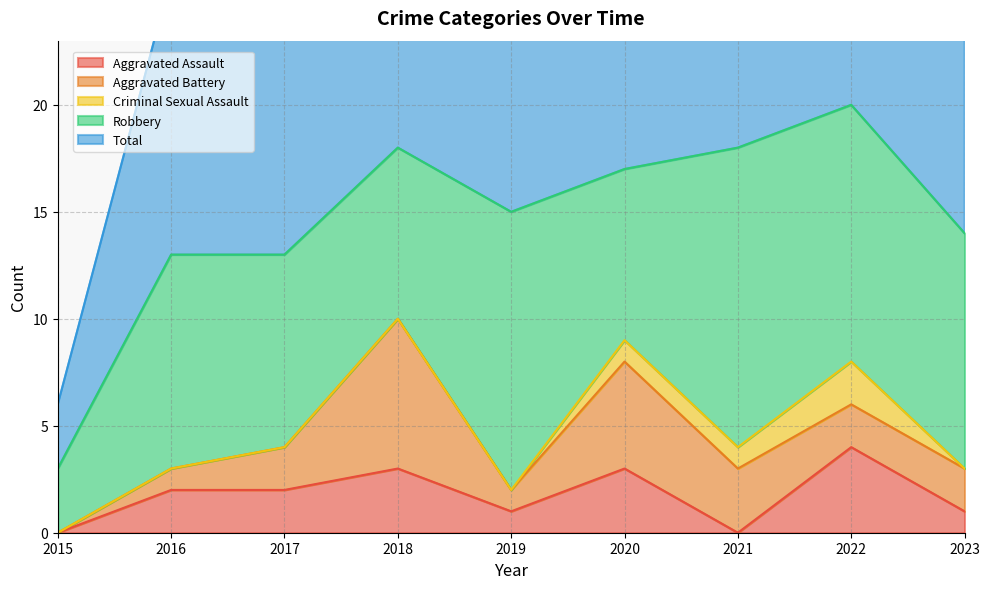

Count the Criminal Sexual Assault values in the range 0 to 1.

8